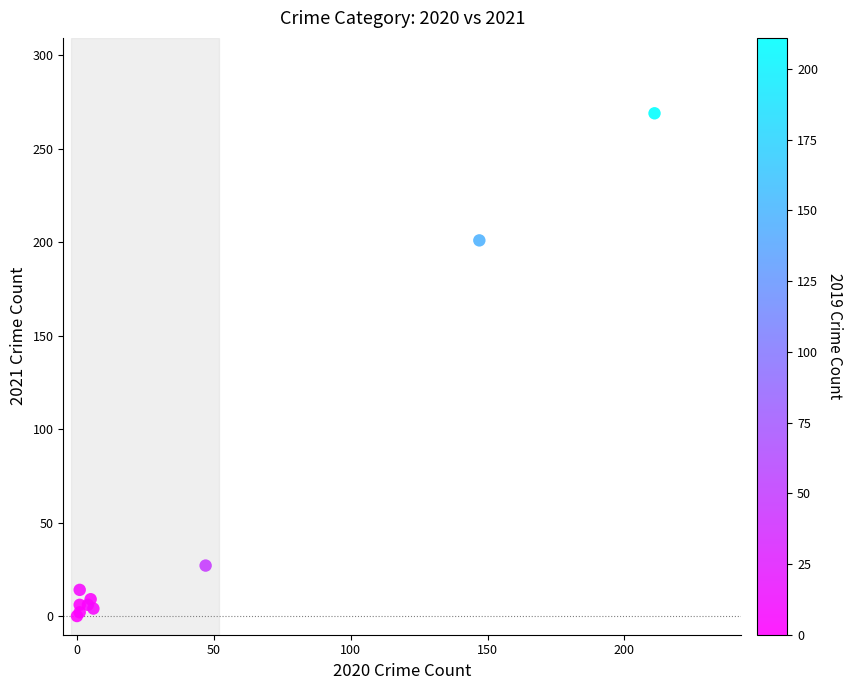

What Y value in the scatter plot is closest to 134?

201